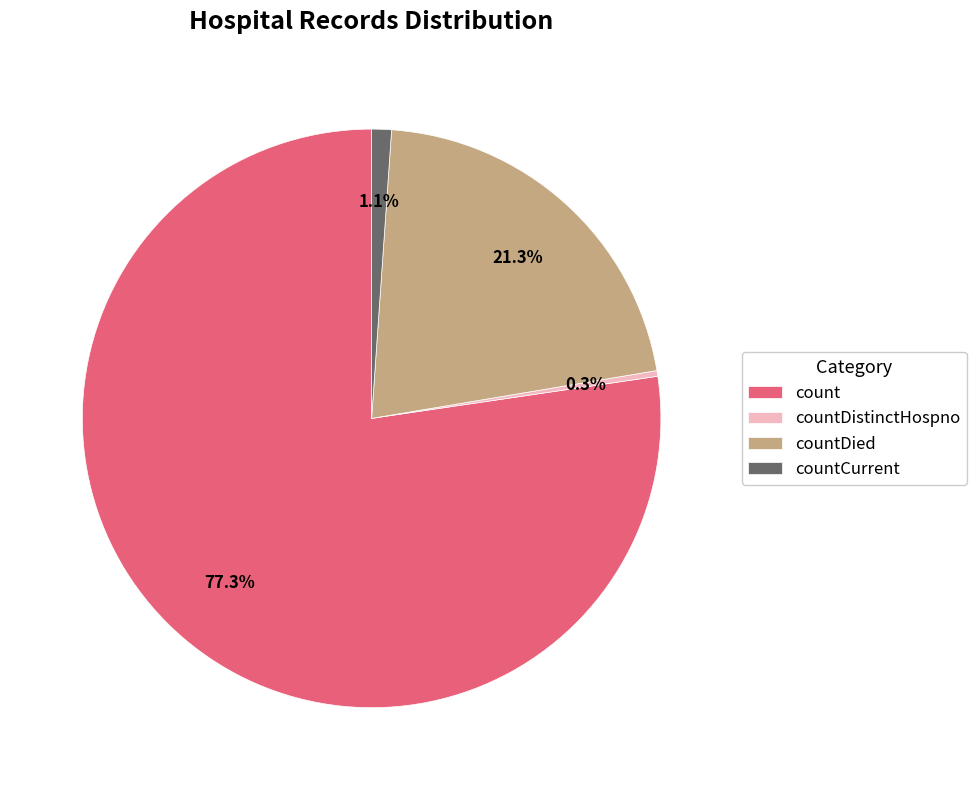

What percentage is the countCurrent slice, to the nearest percent?

1%